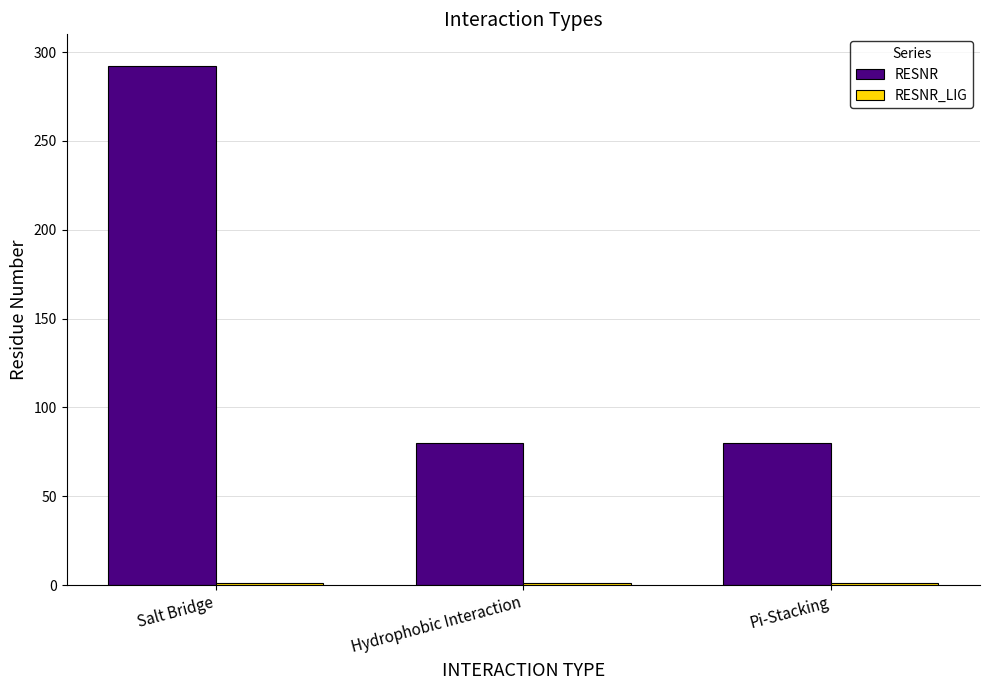

What is the label of the 1st bar from the right?

Pi-Stacking